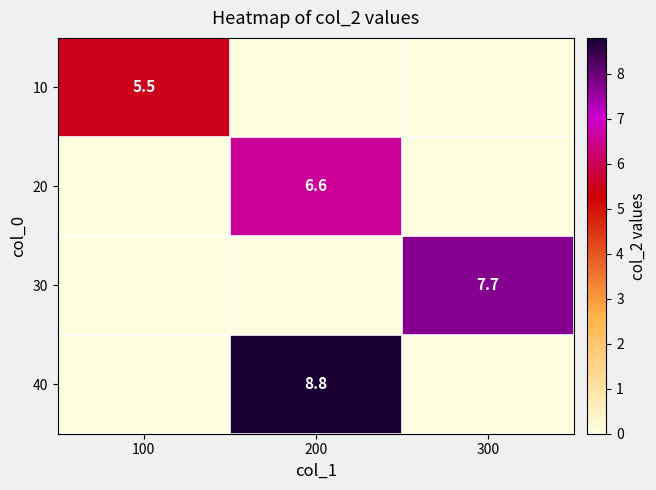

The value of 30 at 300 is 7.7. True or false?

True